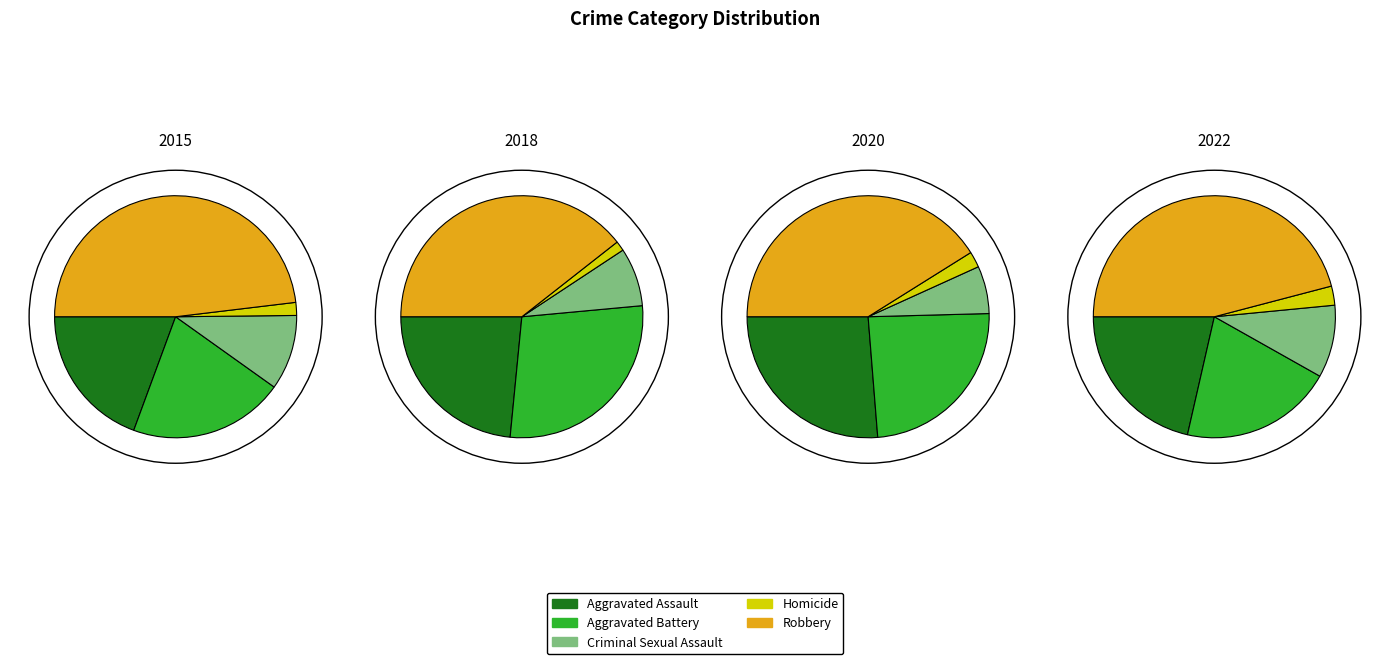

Which slice is the largest?

Robbery